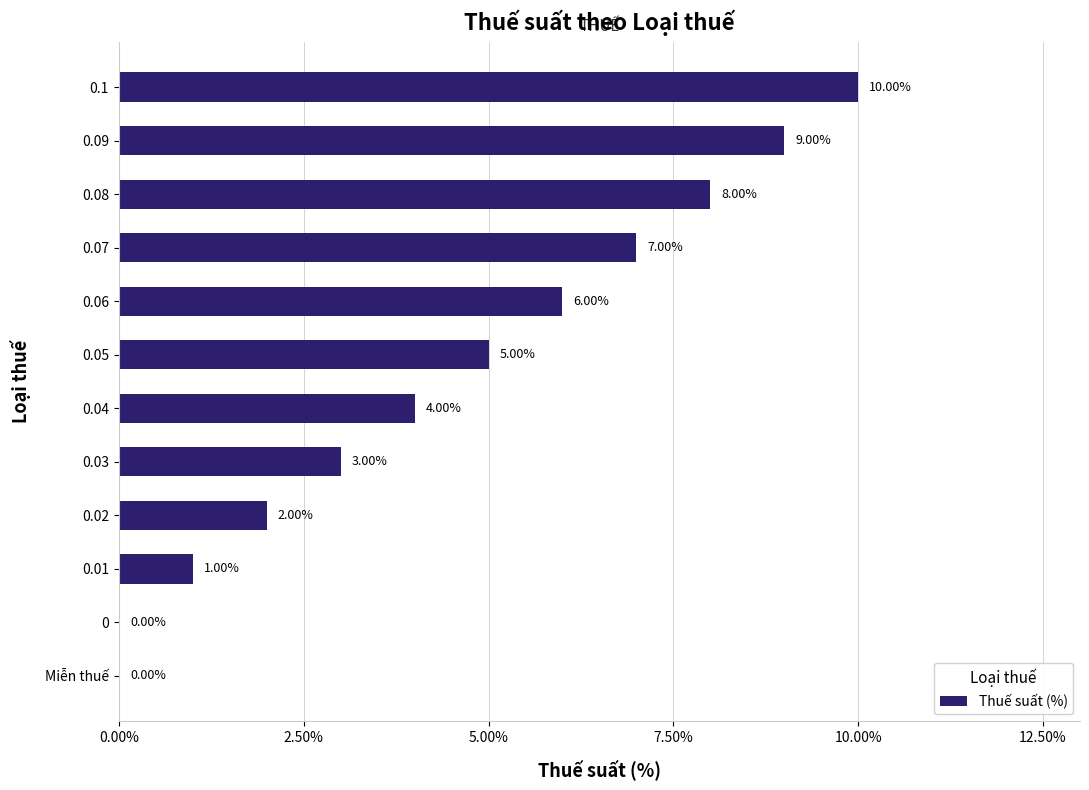

Between 0.06 and 0.03, which is larger?

0.06